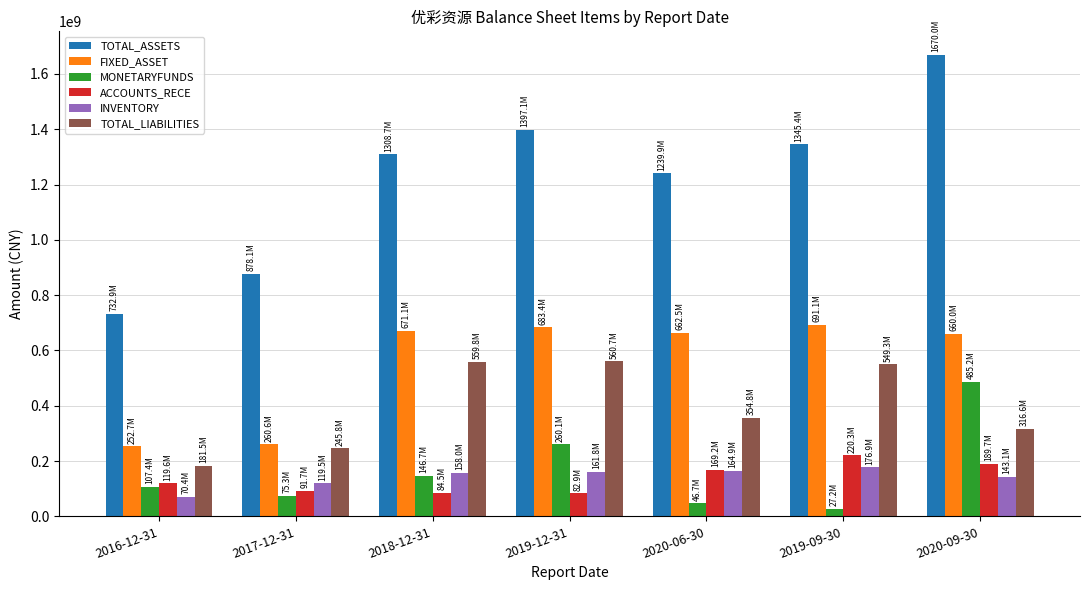

Rank the series at 2019-12-31 from lowest to highest value.

ACCOUNTS_RECE, INVENTORY, MONETARYFUNDS, TOTAL_LIABILITIES, FIXED_ASSET, TOTAL_ASSETS